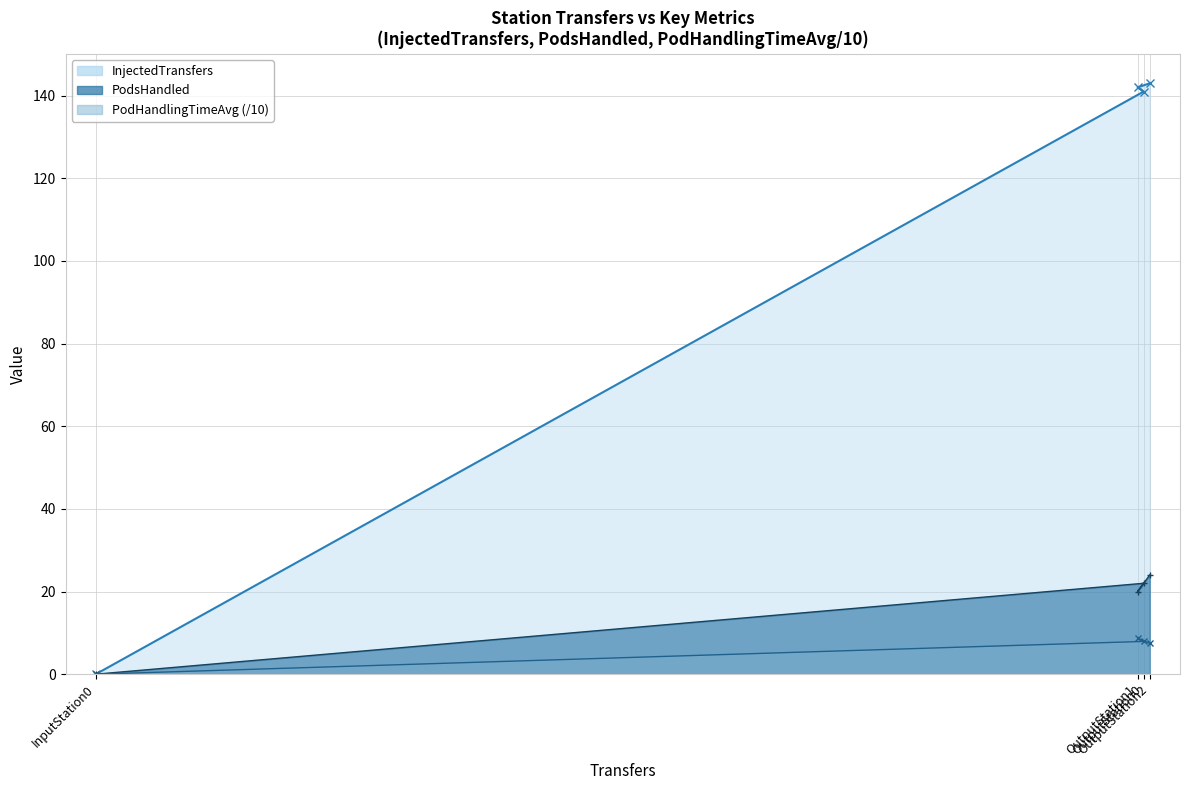

List the series in order of their peak value, highest first.

InjectedTransfers (line), PodsHandled (line), PodHandlingTimeAvg (/10) (line)